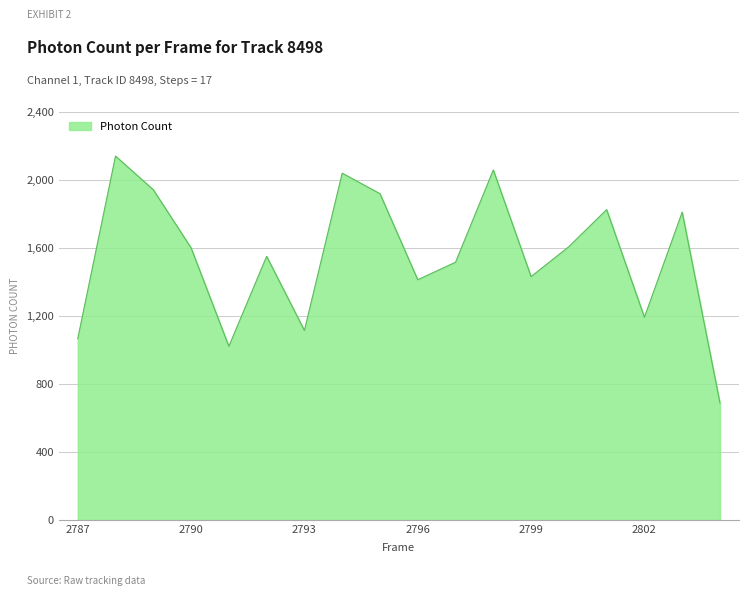

What is the smallest value displayed?

688.2